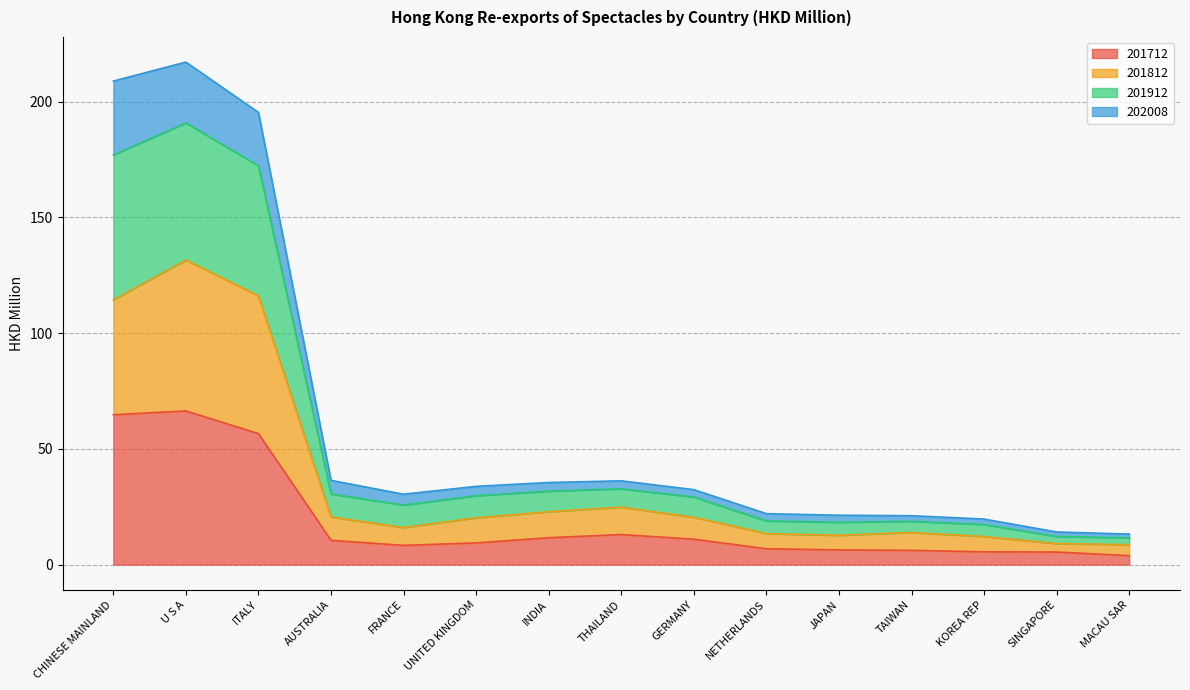

What is the difference between the 201712 values at MACAU SAR and KOREA REP?

1.6